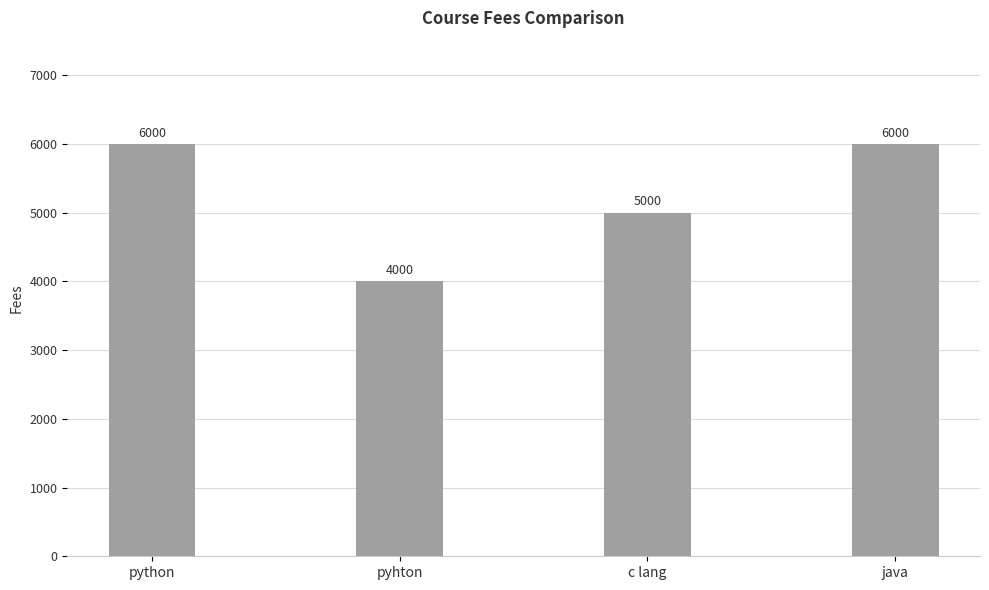

What position from the left is c lang?

3